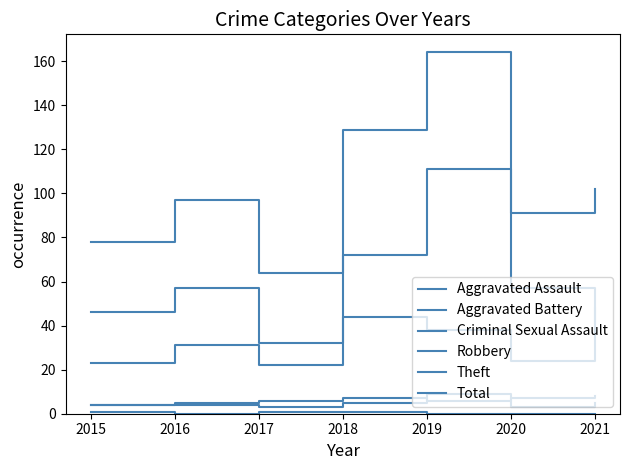

True or false: Criminal Sexual Assault has a value of 1 at 2017.

True